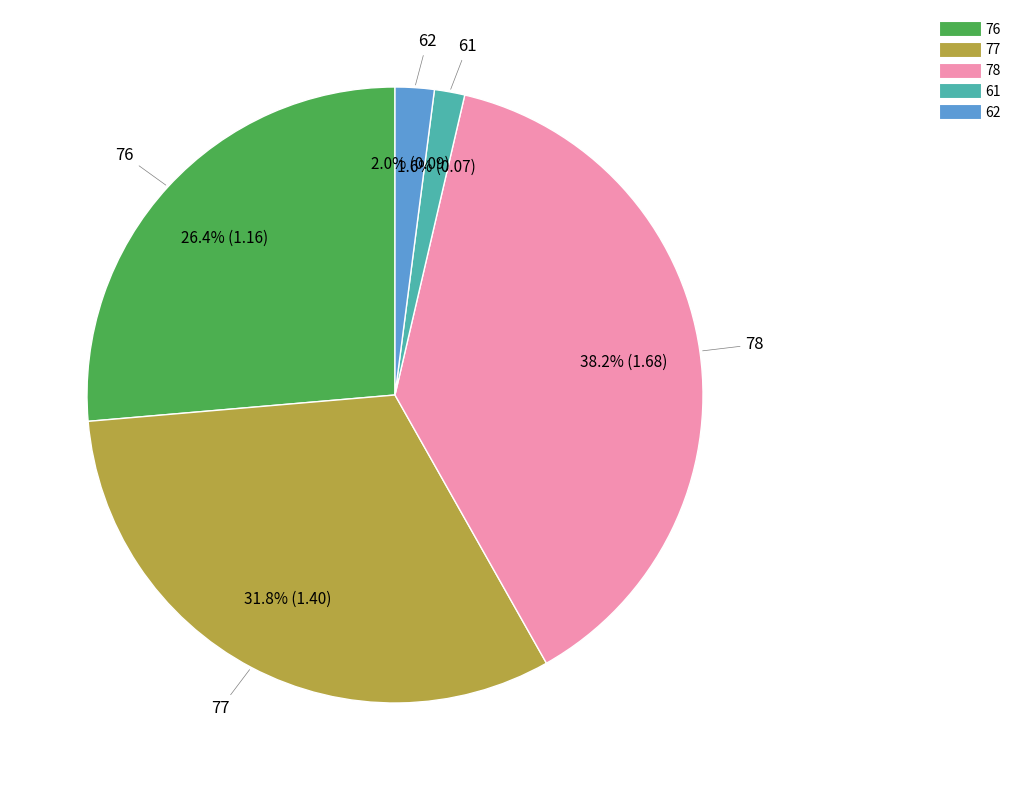

Is the sum of 62 and 77 greater than half?

No